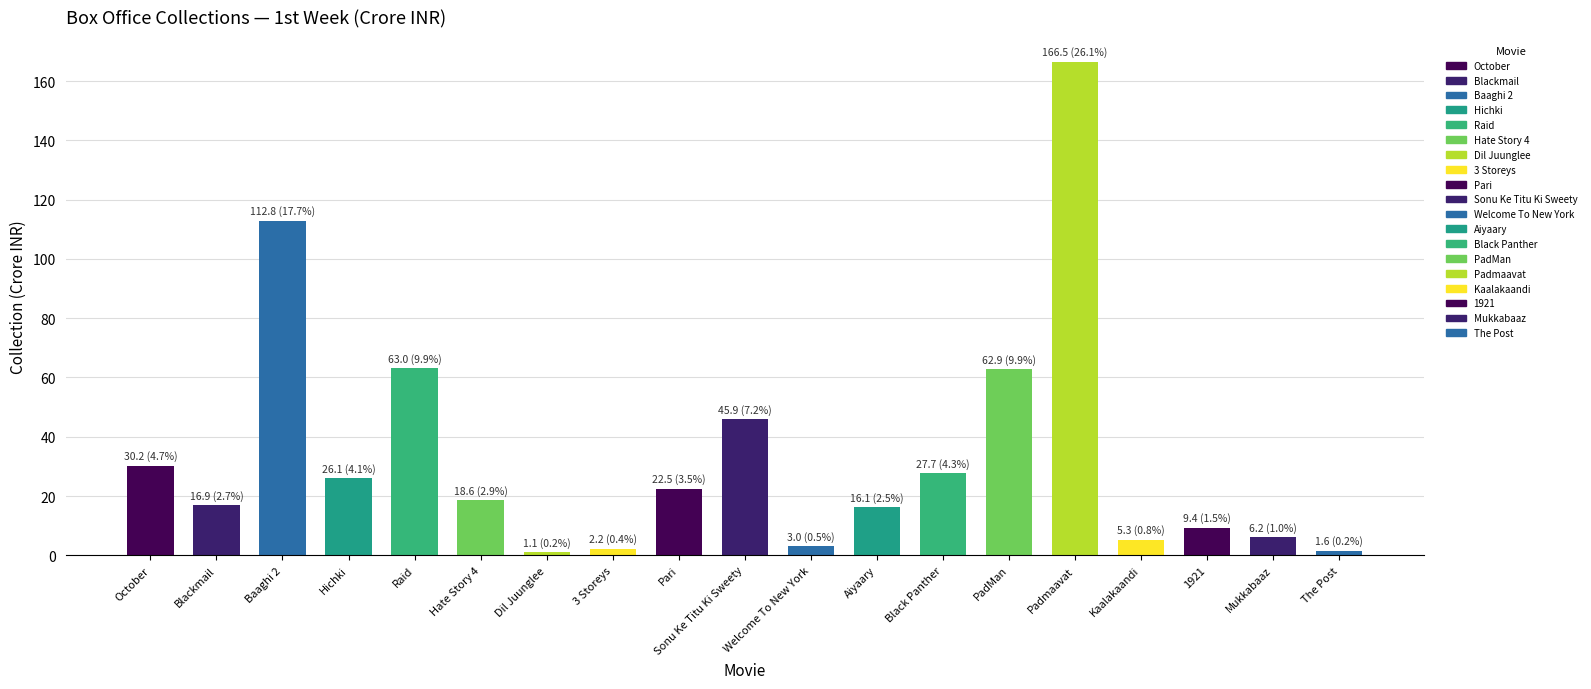

Is it true that the value at Raid is 63.0?

True